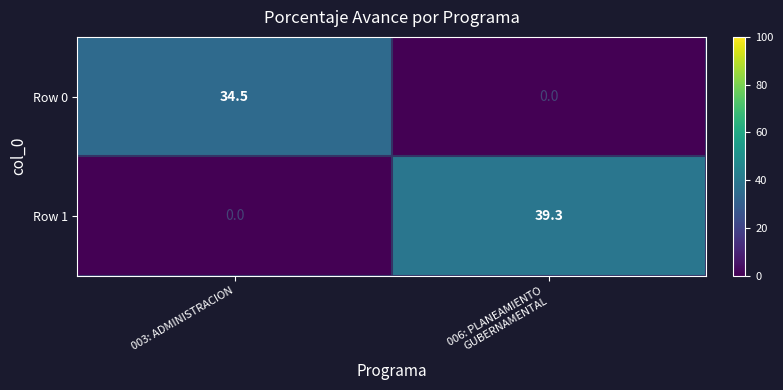

How many values in Row 0 are above zero?

1